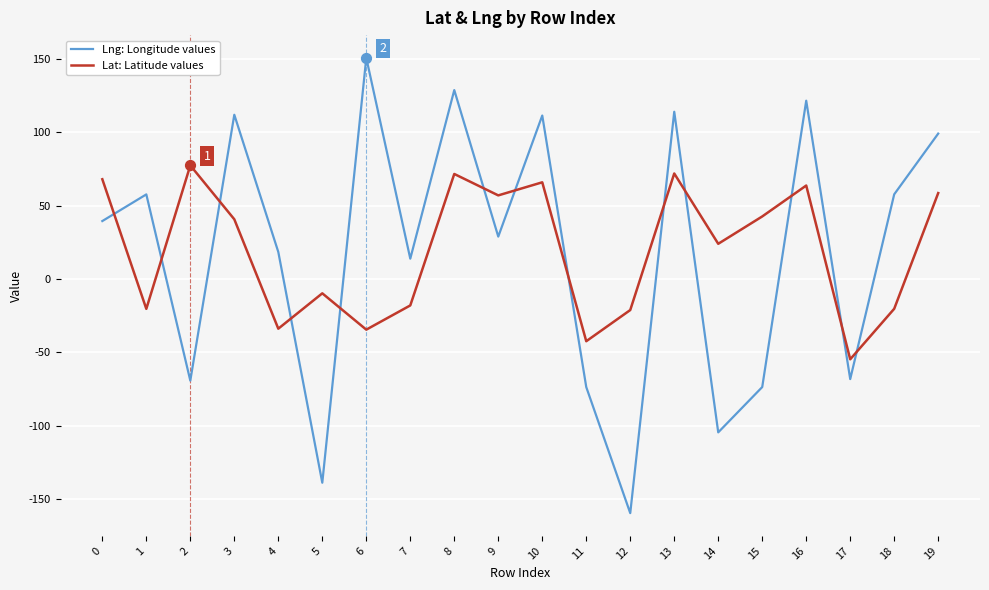

Which series has the widest spread of values?

Lng: Longitude values